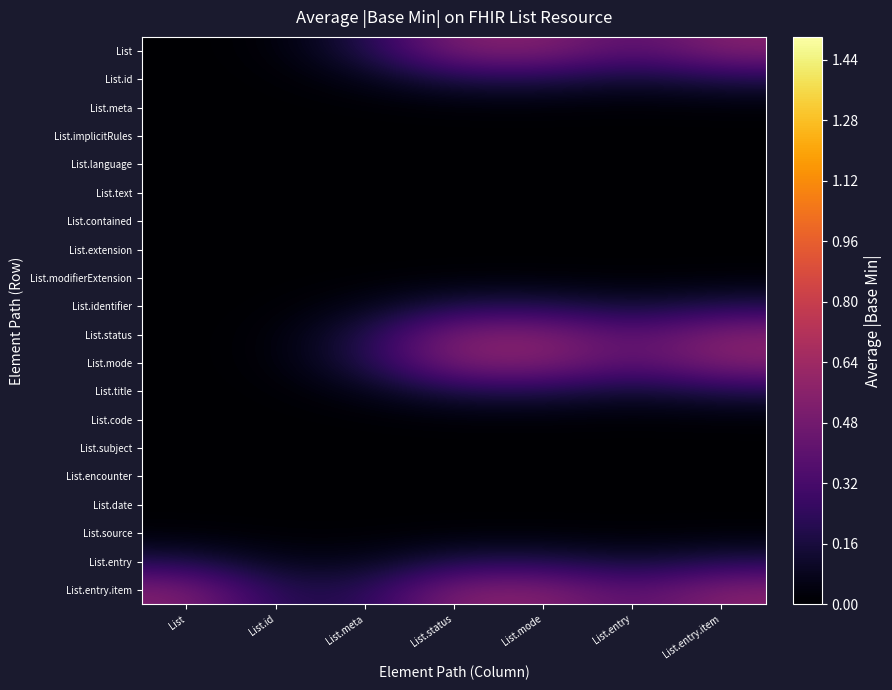

Reading left to right, transcribe all the data shown in this chart.

List: List=0.0	List.id=0.0	List.meta=0.2	List.status=0.5	List.mode=0.5	List.entry=0.4	List.entry.item=0.5
List.id: List=0.0	List.id=0.0	List.meta=0.1	List.status=0.2	List.mode=0.2	List.entry=0.1	List.entry.item=0.2
List.meta: List=0.0	List.id=0.0	List.meta=0.0	List.status=0.0	List.mode=0.0	List.entry=0.0	List.entry.item=0.0
List.implicitRules: List=0.0	List.id=0.0	List.meta=0.0	List.status=0.0	List.mode=0.0	List.entry=0.0	List.entry.item=0.0
List.language: List=0.0	List.id=0.0	List.meta=0.0	List.status=0.0	List.mode=0.0	List.entry=0.0	List.entry.item=0.0
List.text: List=0.0	List.id=0.0	List.meta=0.0	List.status=0.0	List.mode=0.0	List.entry=0.0	List.entry.item=0.0
List.contained: List=0.0	List.id=0.0	List.meta=0.0	List.status=0.0	List.mode=0.0	List.entry=0.0	List.entry.item=0.0
List.extension: List=0.0	List.id=0.0	List.meta=0.0	List.status=0.0	List.mode=0.0	List.entry=0.0	List.entry.item=0.0
List.modifierExtension: List=0.0	List.id=0.0	List.meta=0.0	List.status=0.0	List.mode=0.0	List.entry=0.0	List.entry.item=0.0
List.identifier: List=0.0	List.id=0.0	List.meta=0.1	List.status=0.2	List.mode=0.2	List.entry=0.1	List.entry.item=0.2
List.status: List=0.0	List.id=0.0	List.meta=0.2	List.status=0.5	List.mode=0.5	List.entry=0.4	List.entry.item=0.5
List.mode: List=0.0	List.id=0.0	List.meta=0.2	List.status=0.5	List.mode=0.5	List.entry=0.4	List.entry.item=0.5
List.title: List=0.0	List.id=0.0	List.meta=0.1	List.status=0.2	List.mode=0.2	List.entry=0.1	List.entry.item=0.2
List.code: List=0.0	List.id=0.0	List.meta=0.0	List.status=0.0	List.mode=0.0	List.entry=0.0	List.entry.item=0.0
List.subject: List=0.0	List.id=0.0	List.meta=0.0	List.status=0.0	List.mode=0.0	List.entry=0.0	List.entry.item=0.0
List.encounter: List=0.0	List.id=0.0	List.meta=0.0	List.status=0.0	List.mode=0.0	List.entry=0.0	List.entry.item=0.0
List.date: List=0.0	List.id=0.0	List.meta=0.0	List.status=0.0	List.mode=0.0	List.entry=0.0	List.entry.item=0.0
List.source: List=0.0	List.id=0.0	List.meta=0.0	List.status=0.0	List.mode=0.0	List.entry=0.0	List.entry.item=0.0
List.entry: List=0.2	List.id=0.1	List.meta=0.1	List.status=0.2	List.mode=0.2	List.entry=0.1	List.entry.item=0.2
List.entry.item: List=0.5	List.id=0.2	List.meta=0.2	List.status=0.5	List.mode=0.5	List.entry=0.4	List.entry.item=0.5